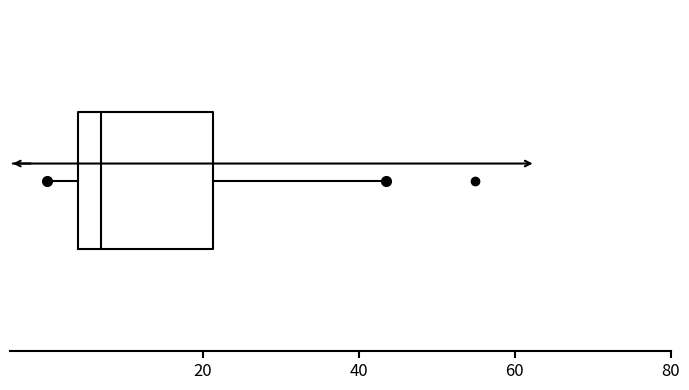

Read this box plot against the x-axis: the position of the median line, the range covered by the box, and the ends of both whiskers. The values are not printed on the chart, so give them approximately, as read against the axis.

median 6, box 4 to 22, whiskers 0 to 44